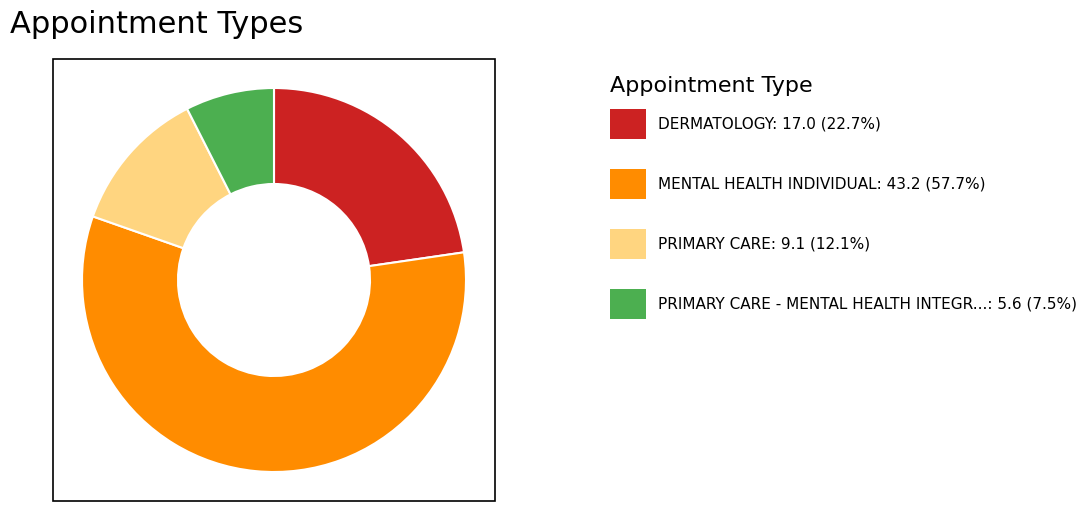

Does any single category account for the majority?

Yes